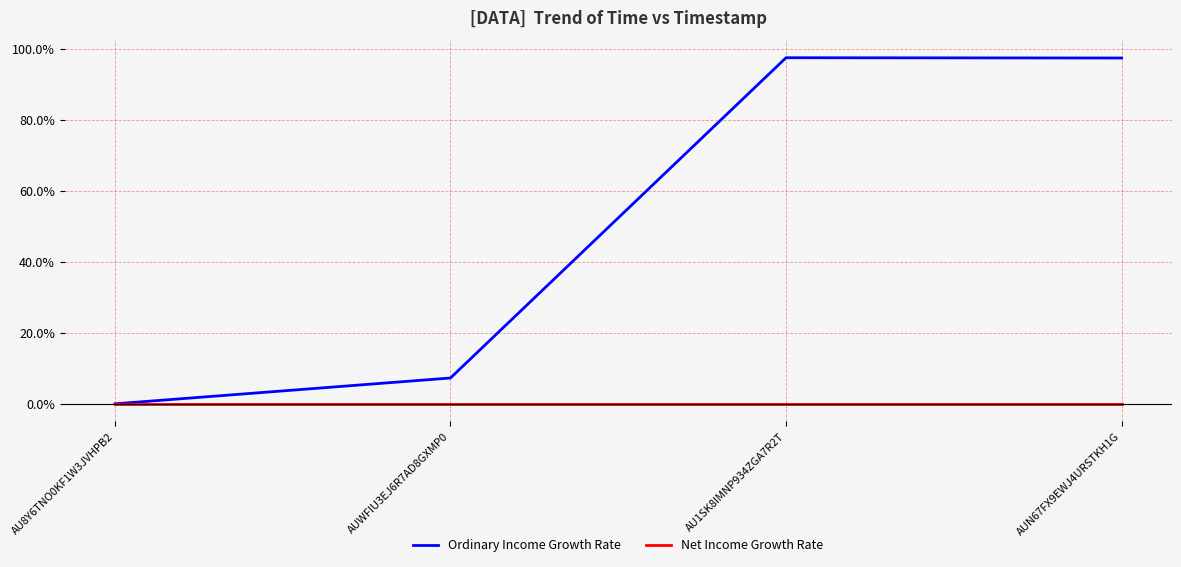

The value of Net Income Growth Rate at AU1SK8IMNP934ZGA7R2T is 0.0. True or false?

True